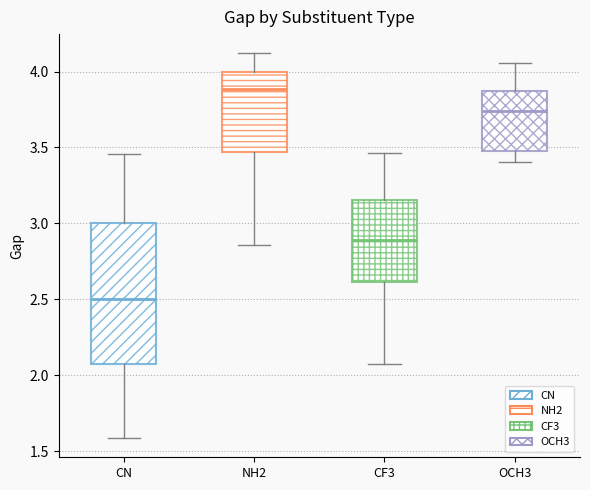

Where does the upper whisker of the box for NH2 end on the y-axis? The values are not printed on the chart, so give them approximately, as read against the axis.

4.10